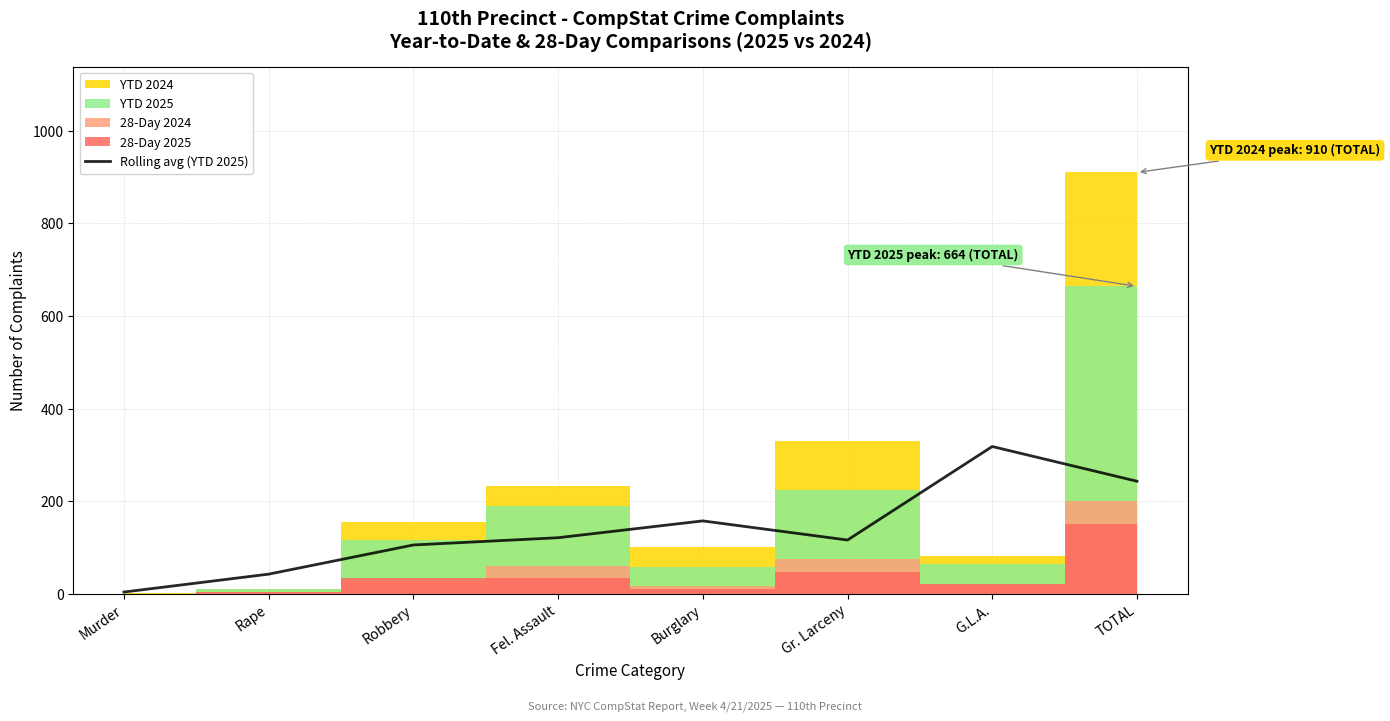

Reading left to right, extract all data points from this chart.

Murder=3.7	Rape=42.3	Robbery=105.3	Fel. Assault=121.0	Burglary=157.3	Gr. Larceny=116.0	G.L.A.=318.0	TOTAL=243.0